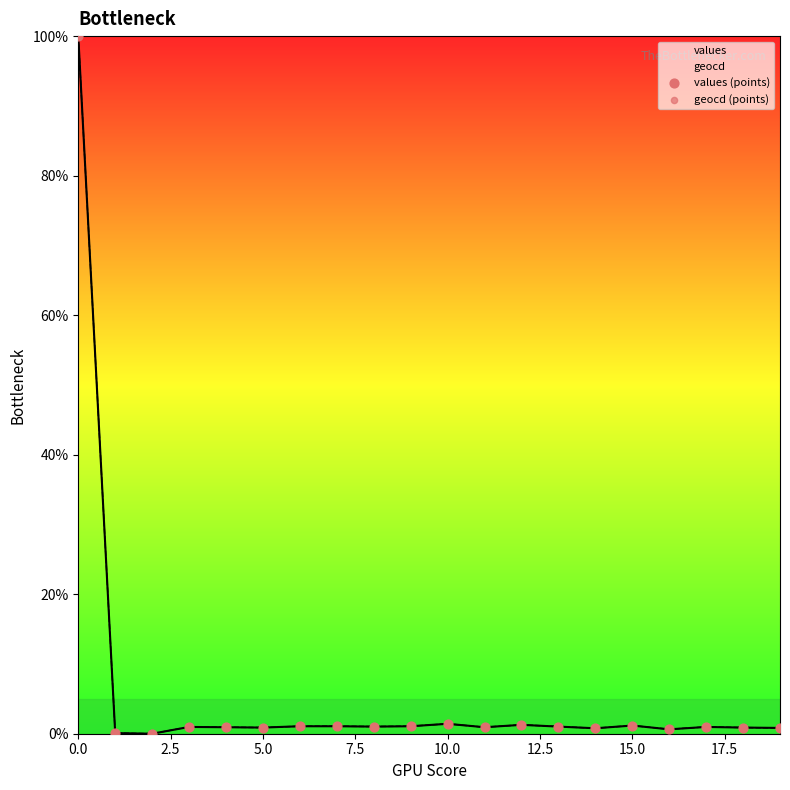

What are all the series names shown in the legend?

values (points), geocd (points)